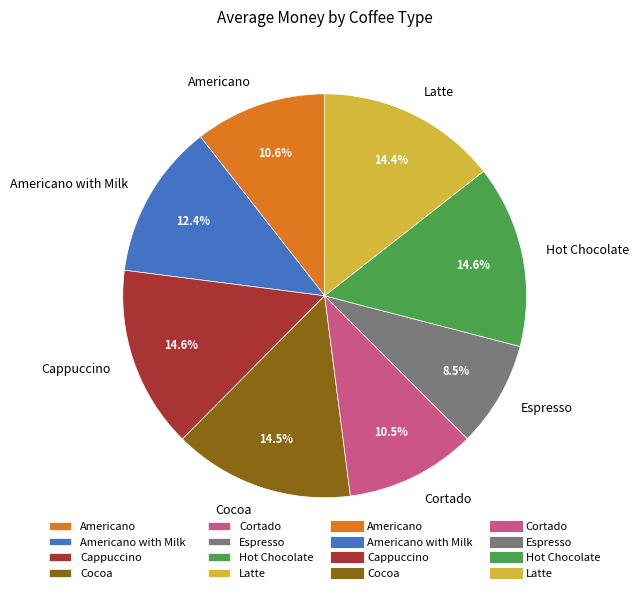

Is it true that Espresso is 1% of the pie?

False